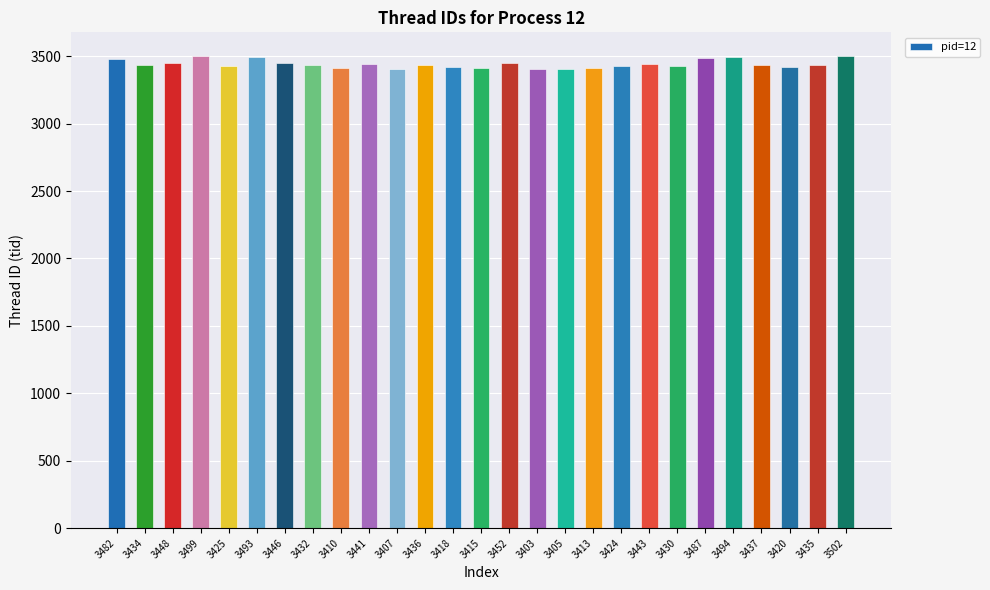

What is the average value?

3442